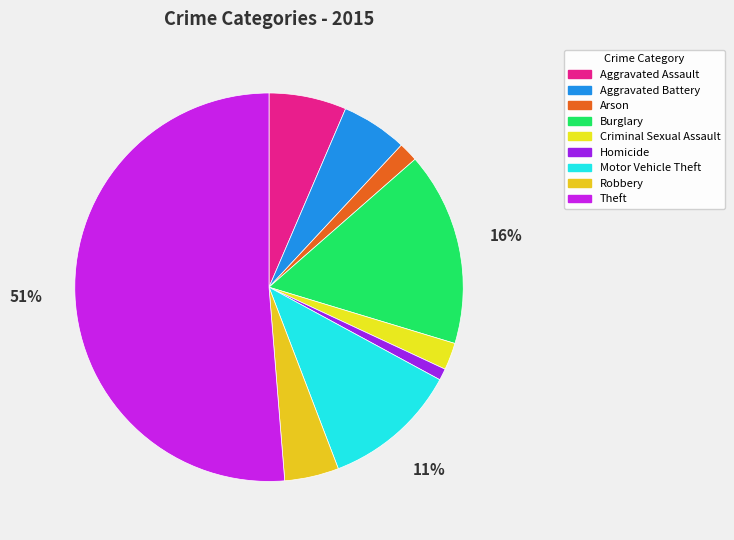

The Arson slice represents 2% of the pie. True or false?

True